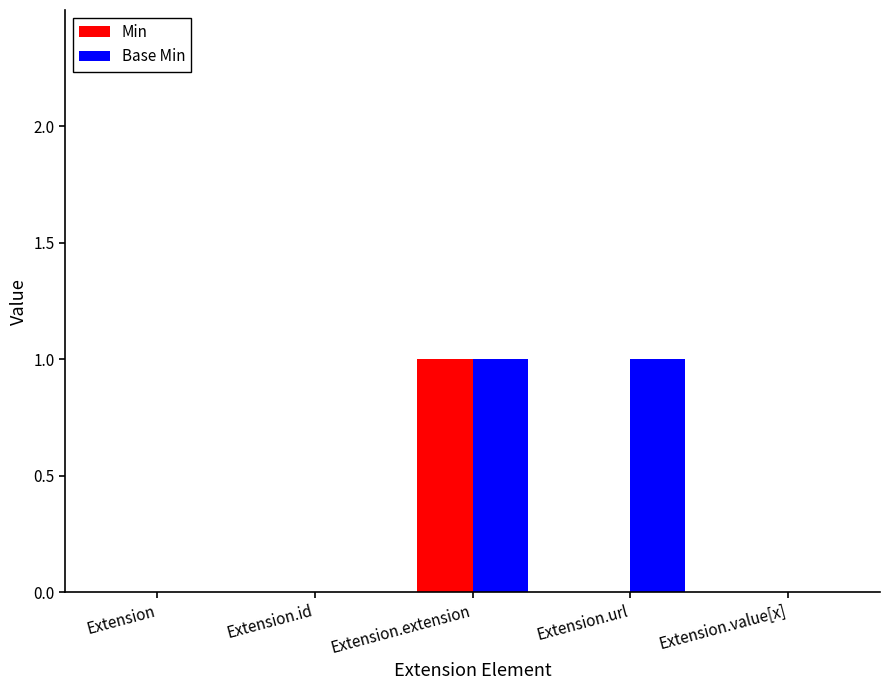

What is the highest value of the Base Min series?

1